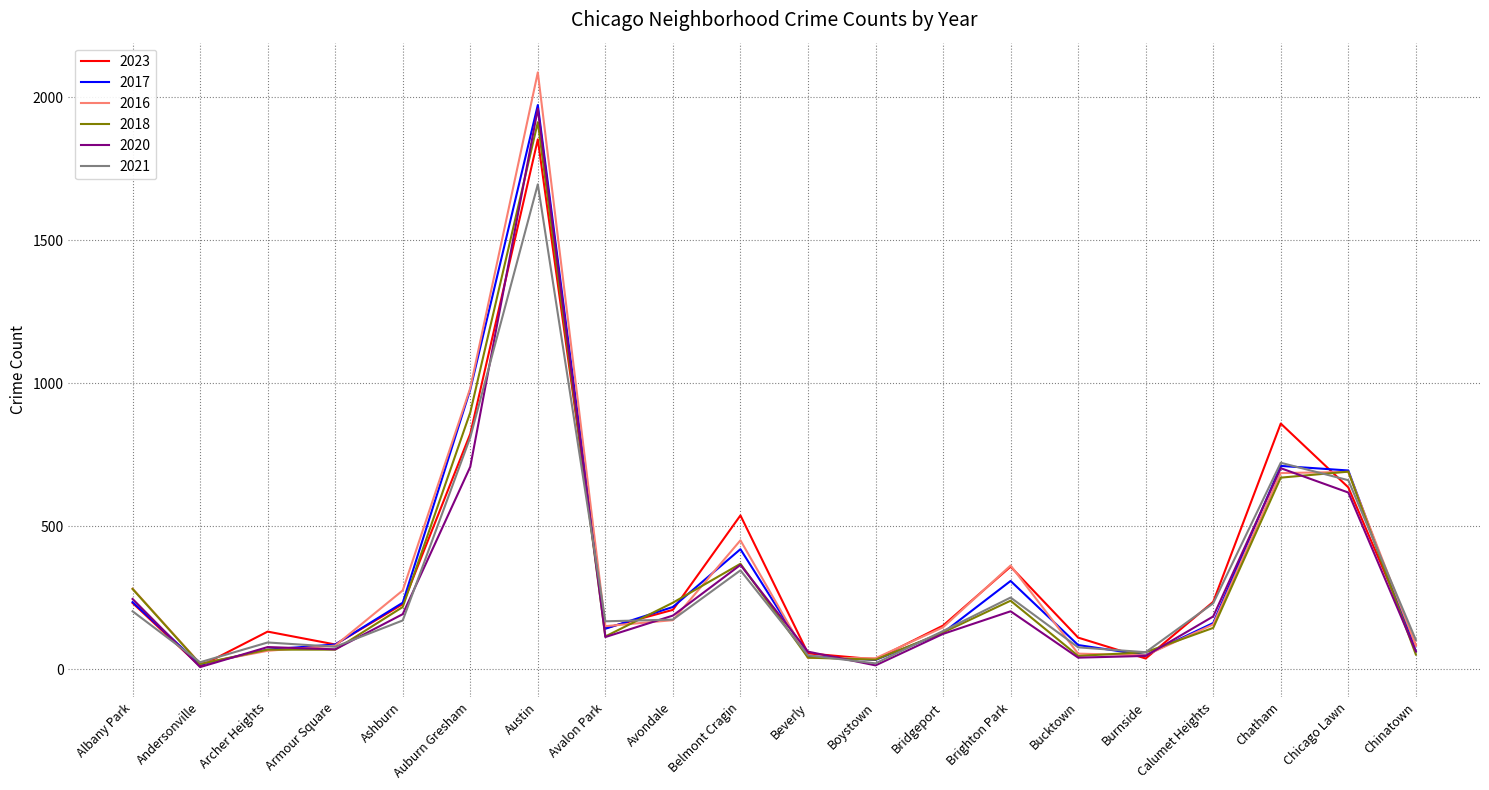

Where is 2016 nearest to the value 1053?

Auburn Gresham